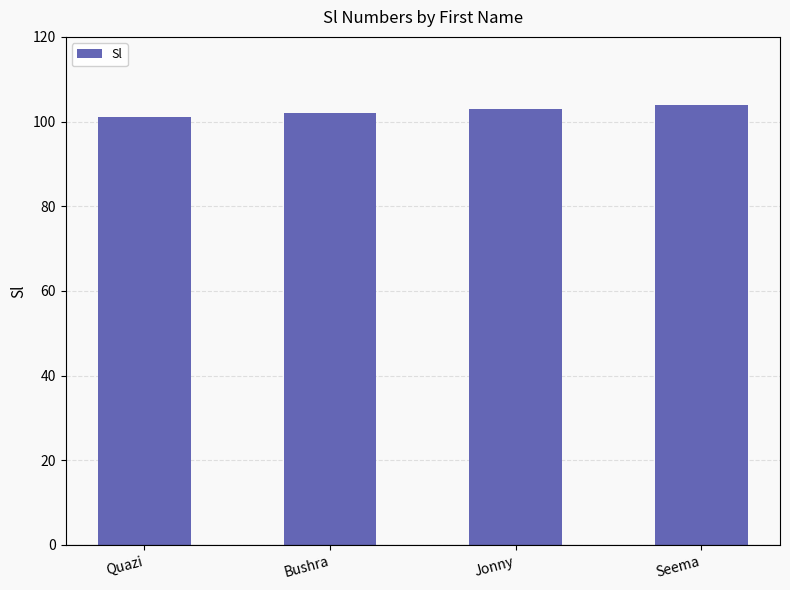

What is the approximate value at Jonny?

103